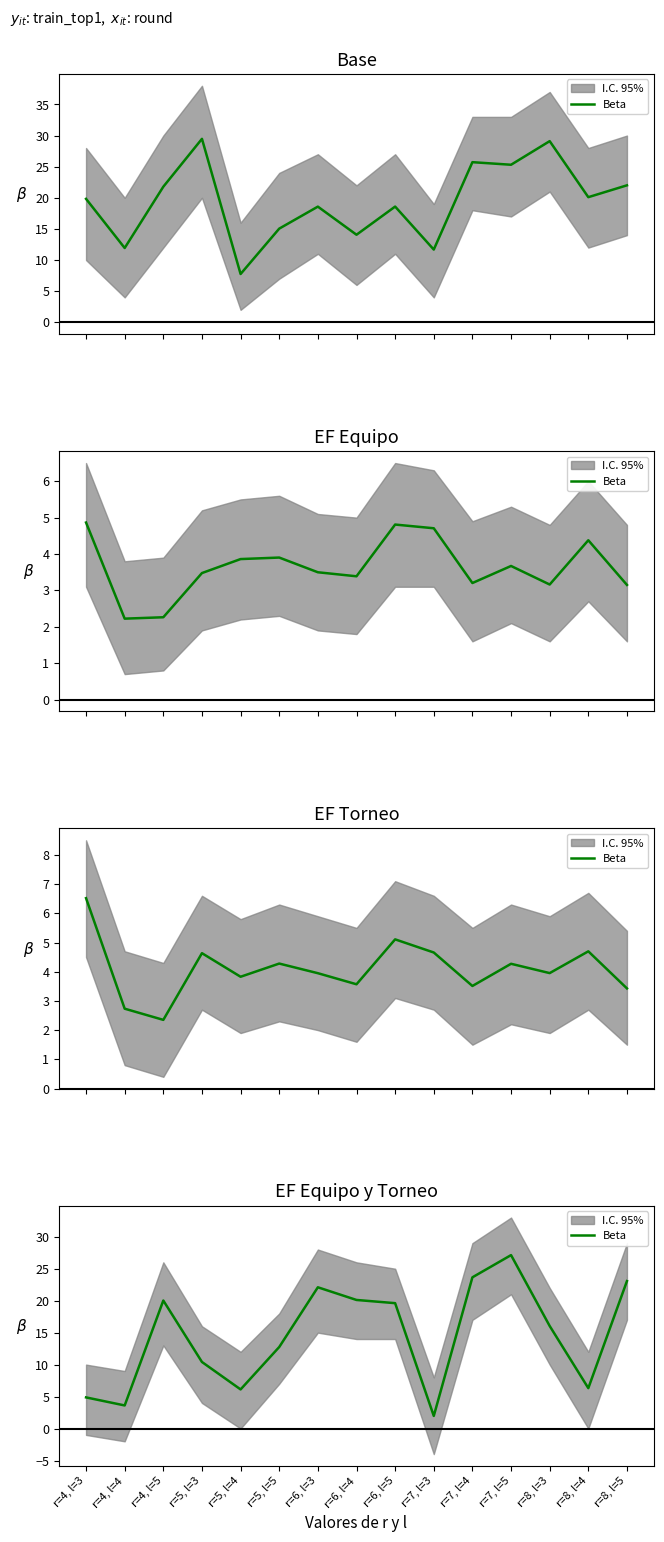

True or false: the data shows 20.1 at r=6, l=4.

True